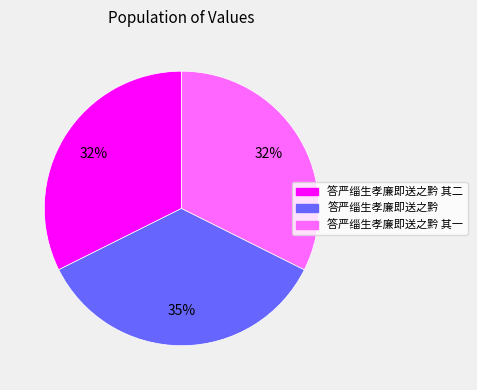

To the nearest percent, what percentage of the pie is 答严缁生孝廉即送之黔 其一?

32%